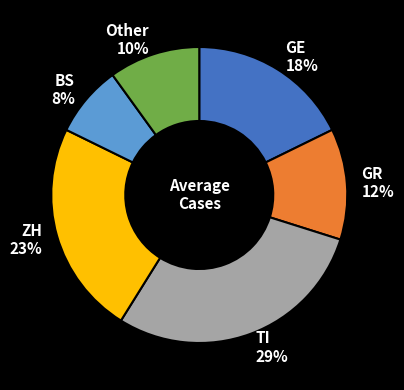

Combined, do TI and ZH account for over 50%?

Yes